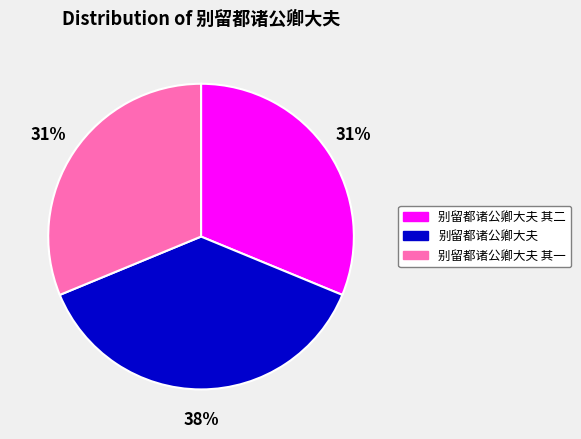

Is it true that 别留都诸公卿大夫 其二 is 31% of the pie?

True